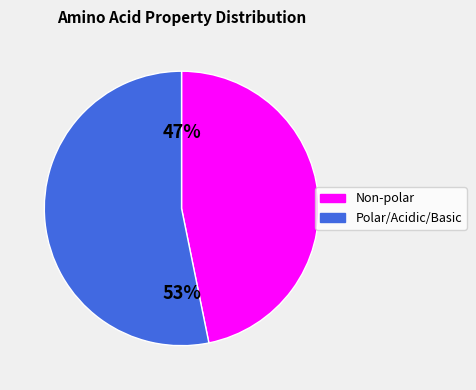

To the nearest percent, what is the difference between the largest and smallest slice percentages?

6%